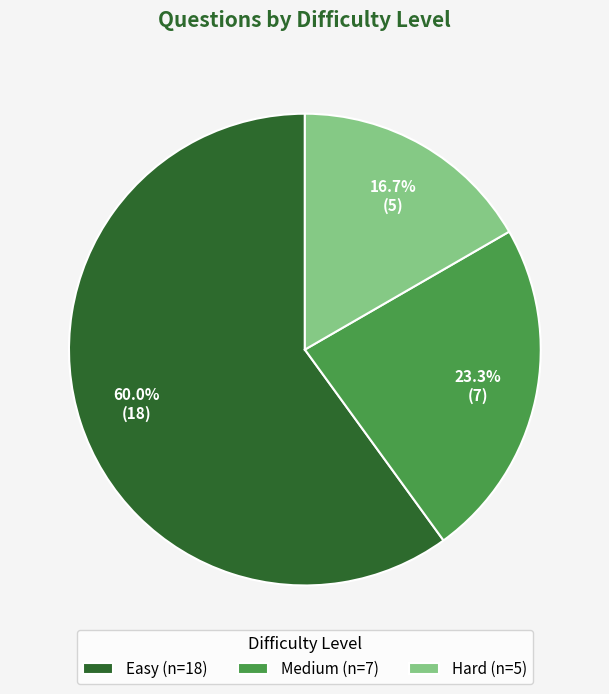

To the nearest percent, what portion does Medium represent?

23%